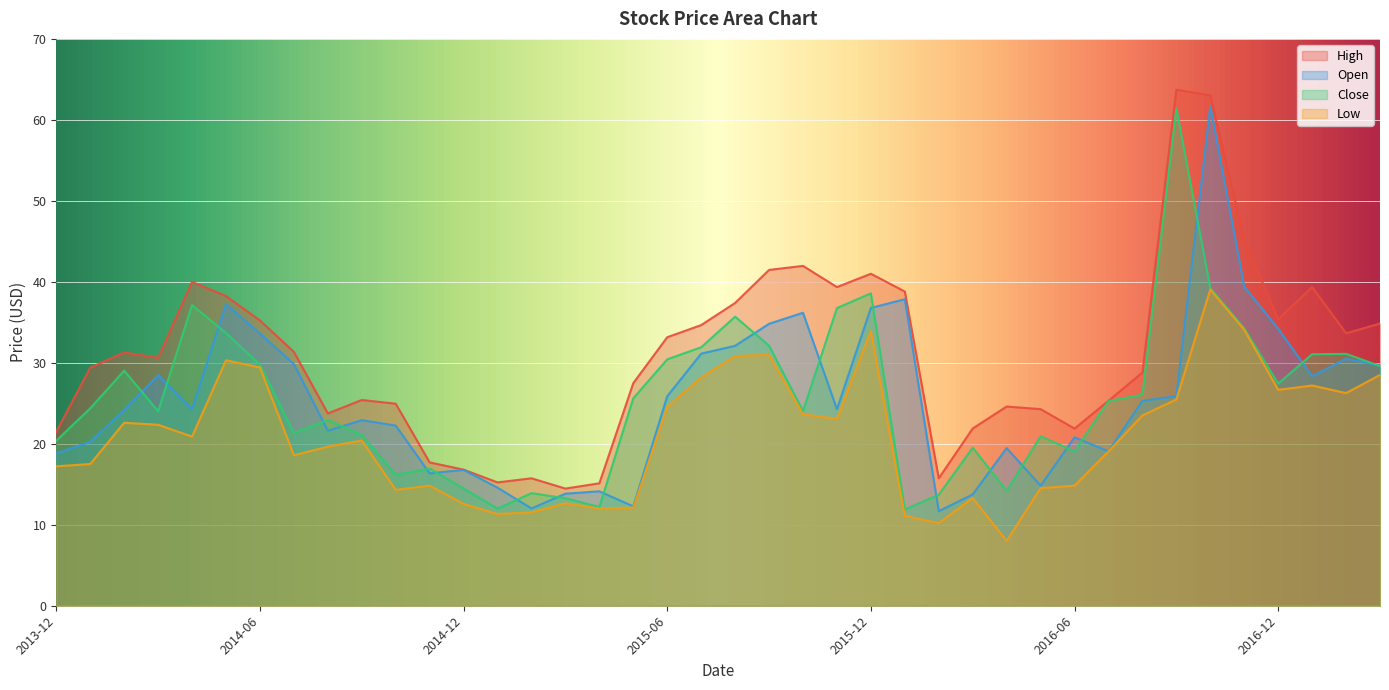

Count the number of data series in this chart.

4